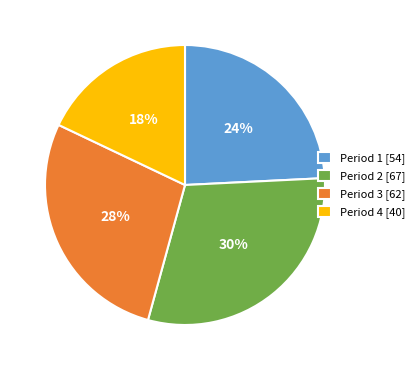

The Period 4 slice represents 18% of the pie. True or false?

True